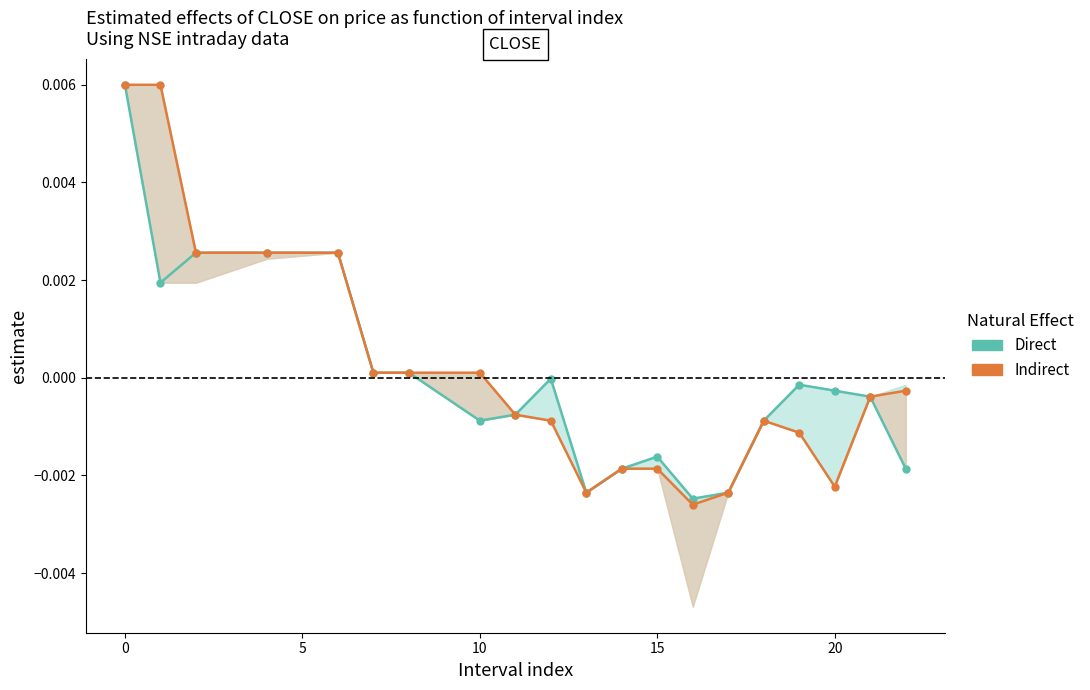

The value of Indirect at 10 is 0.0. True or false?

False